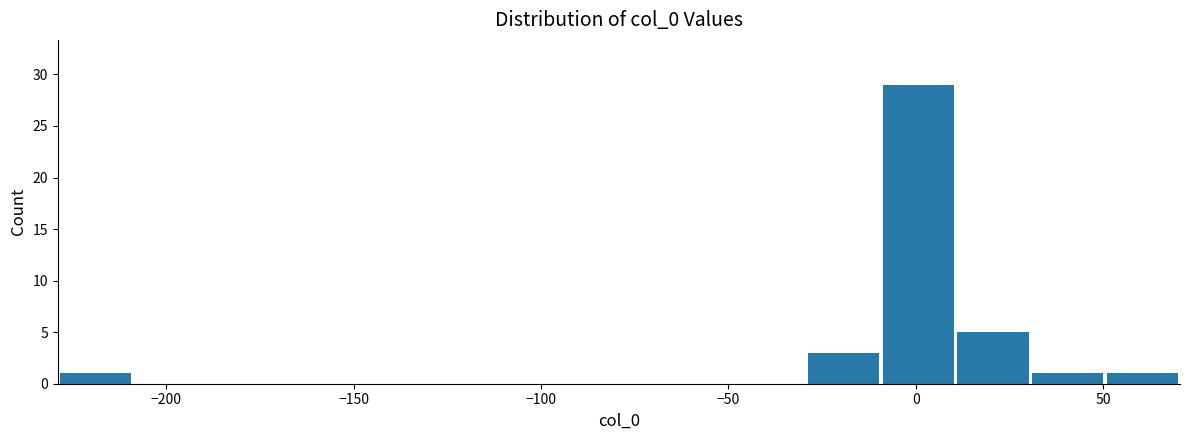

Read against the x-axis, roughly where is the centre of the tallest bar?

0